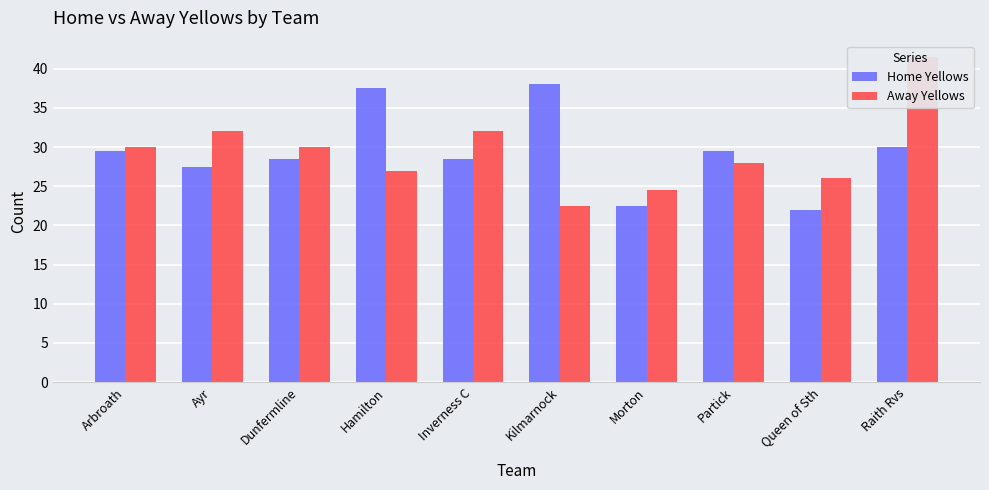

At how many categories does at least one series exceed 25?

9